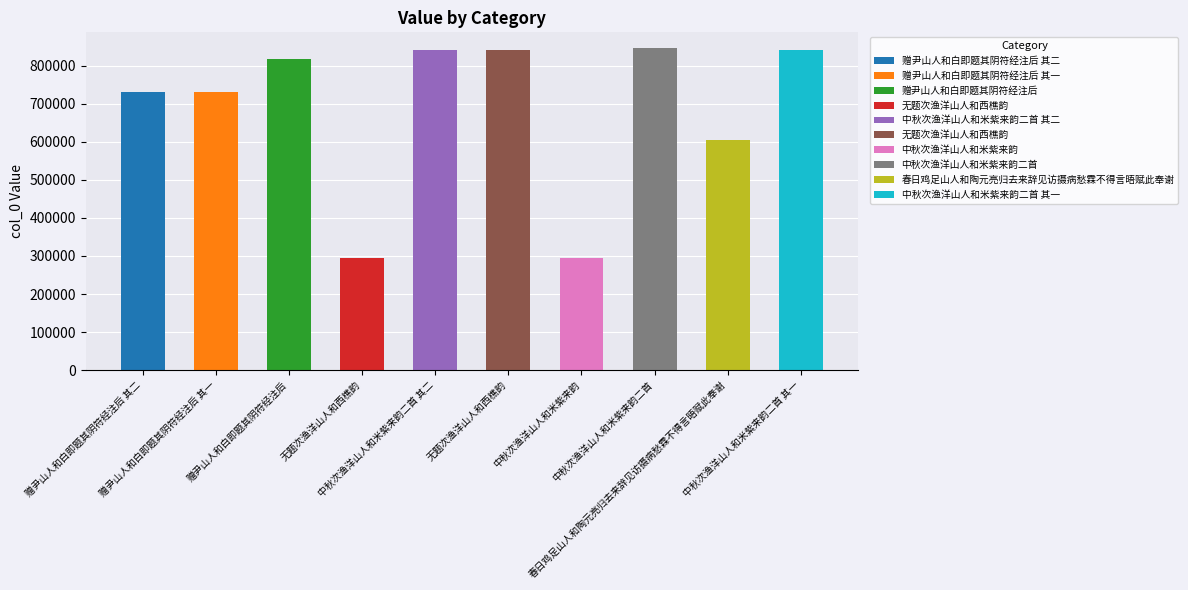

Reading right to left, extract all data points from this chart.

841906	604488	844864	294674	841771	841907	294639	816932	729986	731062